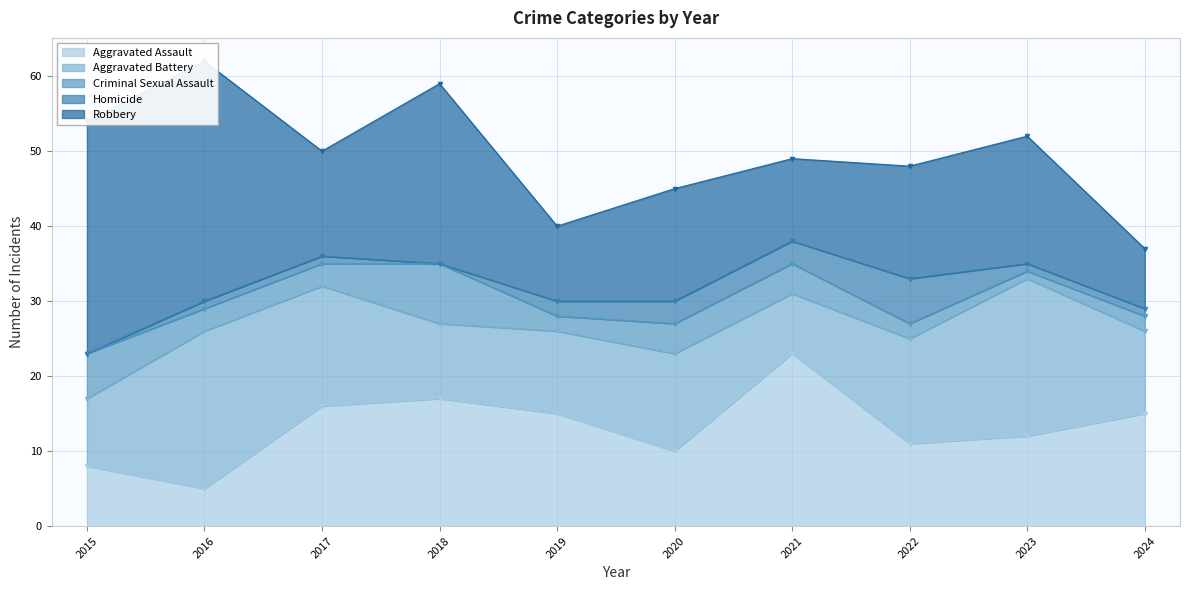

How many categories are shown in the chart?

10